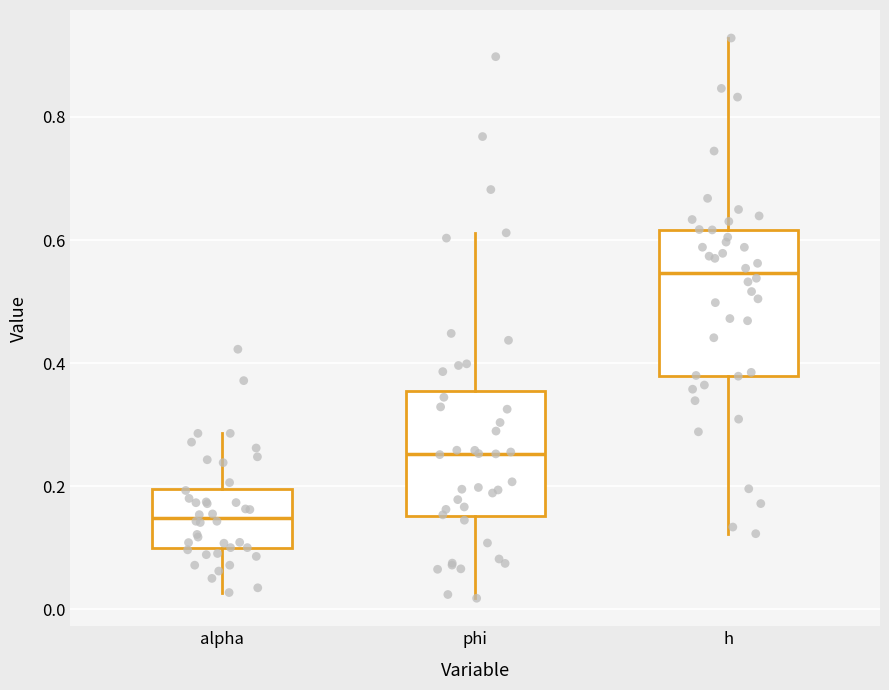

Comparing the boxes themselves (not the whiskers), which one is the tallest?

h